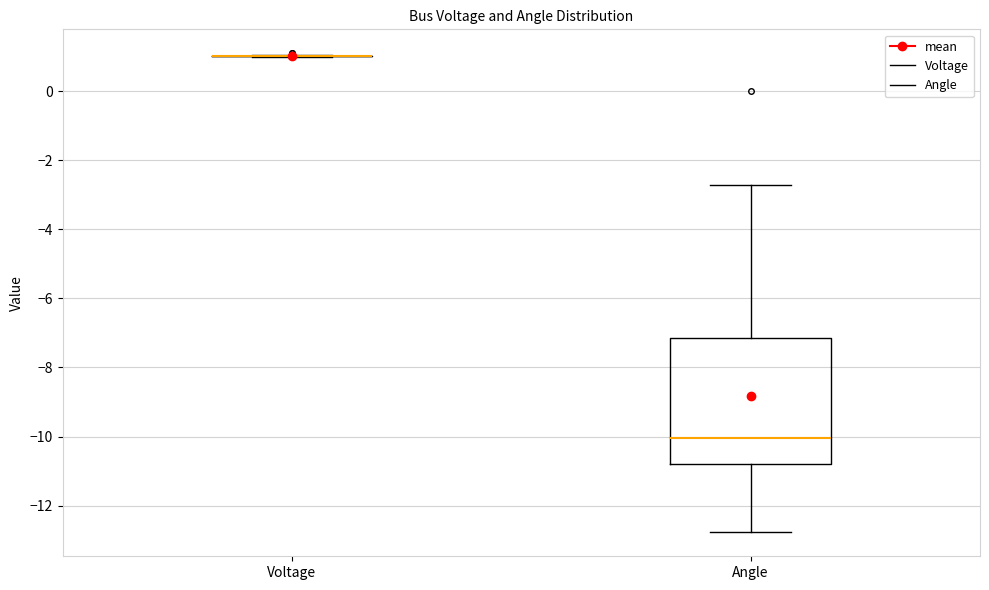

Where does the upper whisker of the box for Angle end on the y-axis? The values are not printed on the chart, so give them approximately, as read against the axis.

-2.8